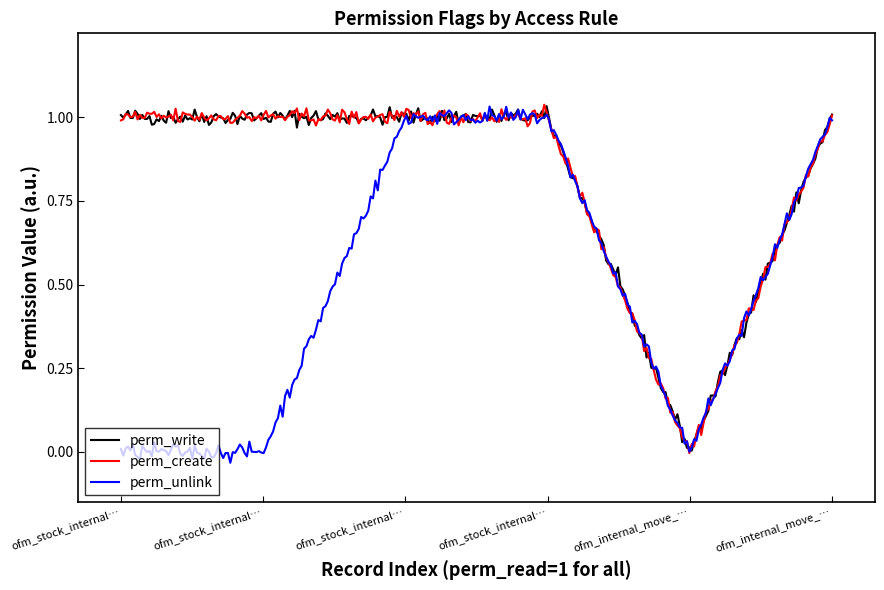

How many lines are shown in the chart?

3